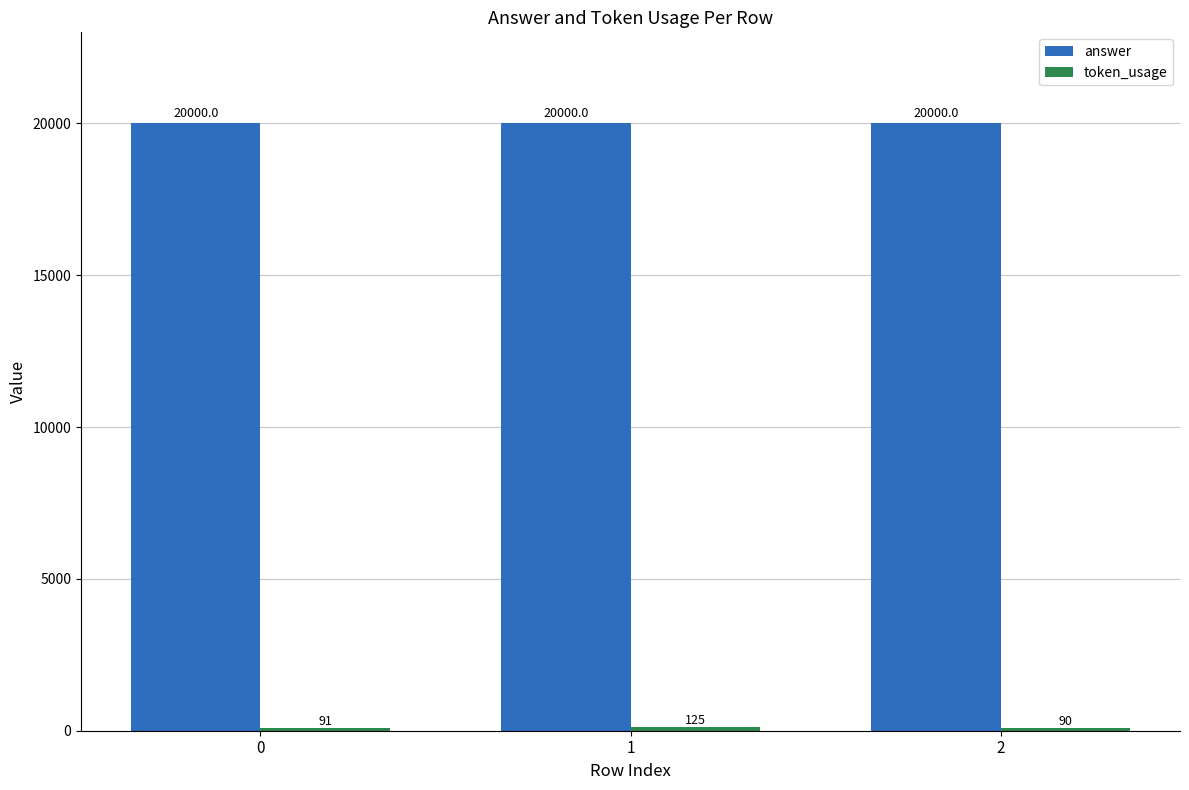

What is the spread (max minus min) of values at 2?

19910